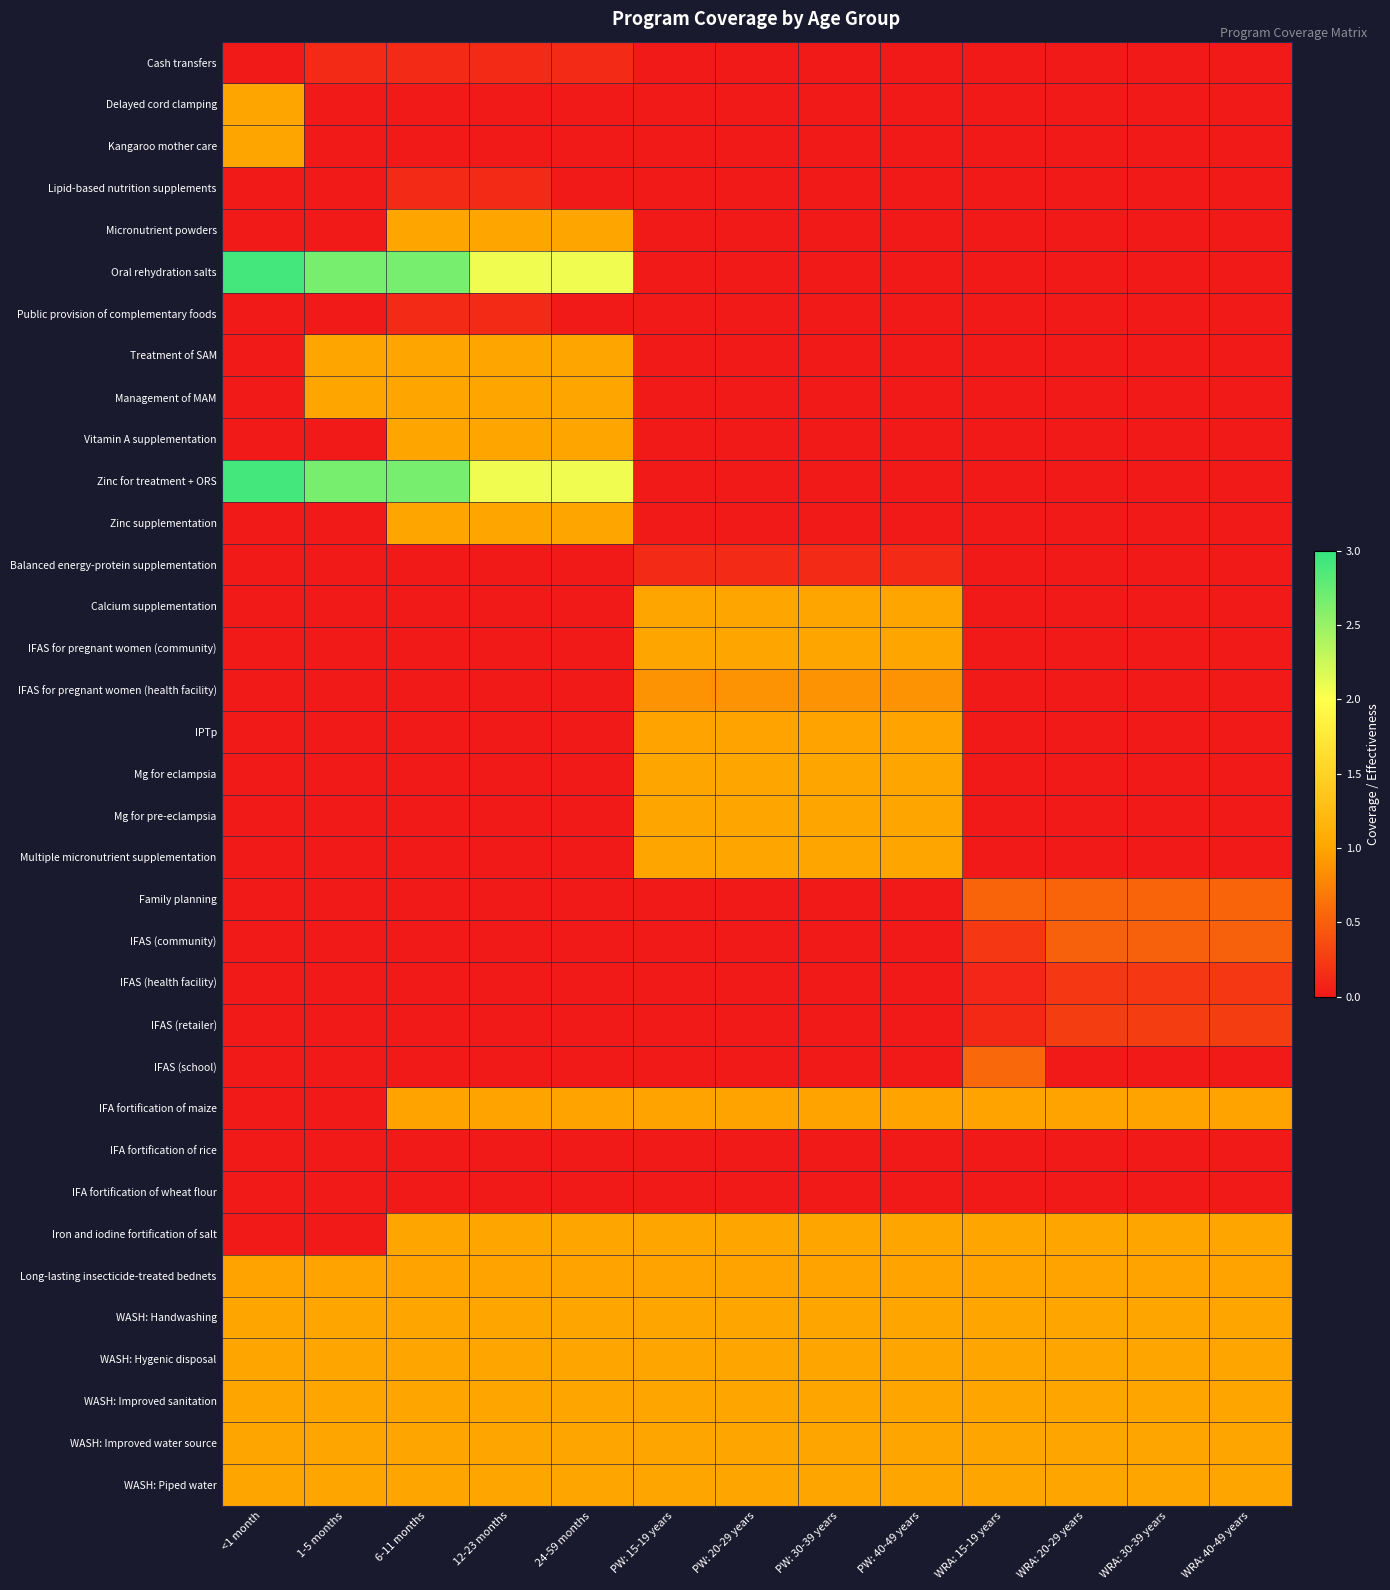

At PW: 20-29 years, list the series in order from smallest to largest.

Cash transfers, Delayed cord clamping, Kangaroo mother care, Lipid-based nutrition supplements, Micronutrient powders, Oral rehydration salts, Public provision of complementary foods, Treatment of SAM, Management of MAM, Vitamin A supplementation, Zinc for treatment + ORS, Zinc supplementation, Family planning, IFAS (community), IFAS (health facility), IFAS (retailer), IFAS (school), IFA fortification of rice, IFA fortification of wheat flour, Balanced energy-protein supplementation, IFAS for pregnant women (health facility), IPTp, Long-lasting insecticide-treated bednets, IFA fortification of maize, Calcium supplementation, IFAS for pregnant women (community), Mg for eclampsia, Mg for pre-eclampsia, Multiple micronutrient supplementation, Iron and iodine fortification of salt, WASH: Handwashing, WASH: Hygenic disposal, WASH: Improved sanitation, WASH: Improved water source, WASH: Piped water